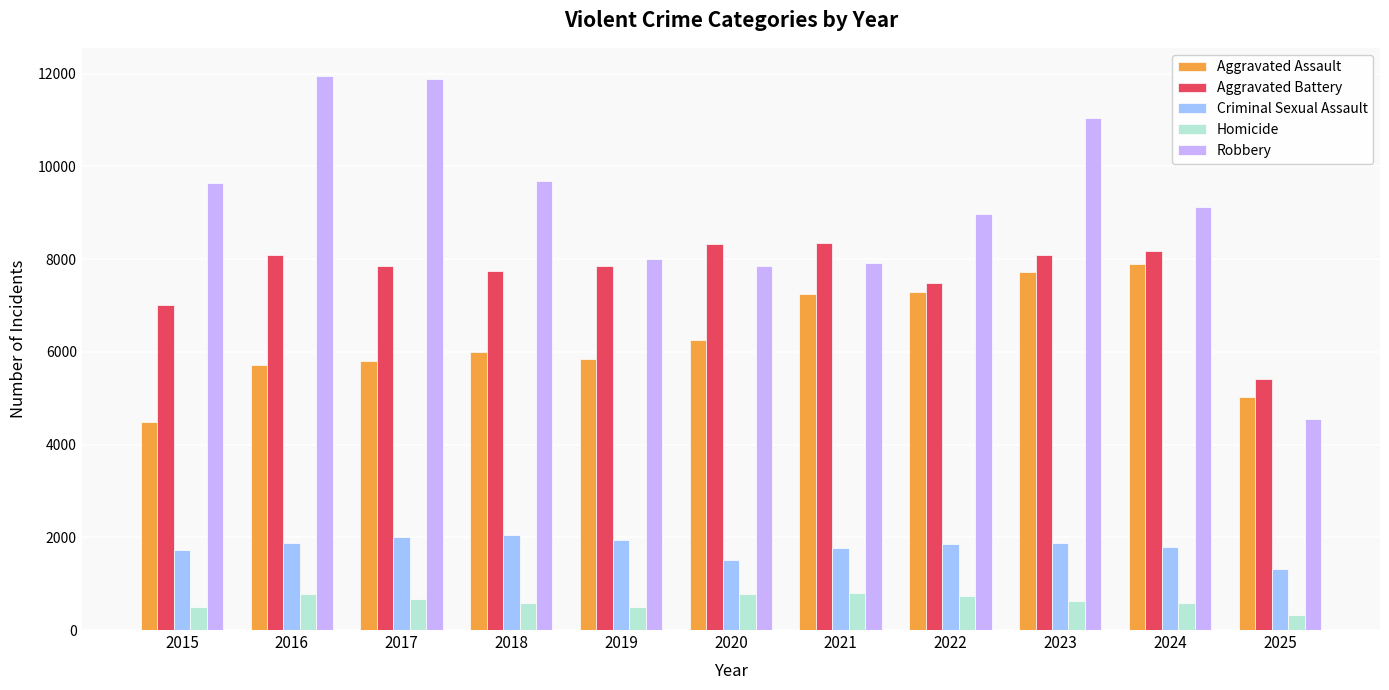

How many data points does each series have?

11